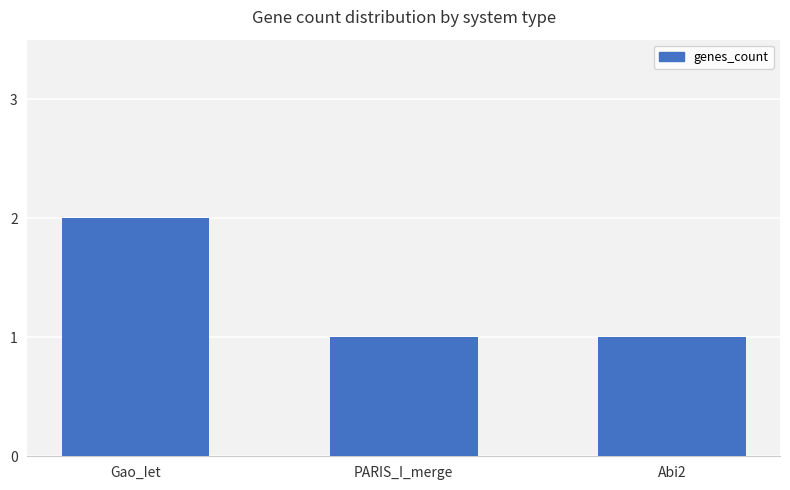

What is the value of the 3rd bar from the left?

1